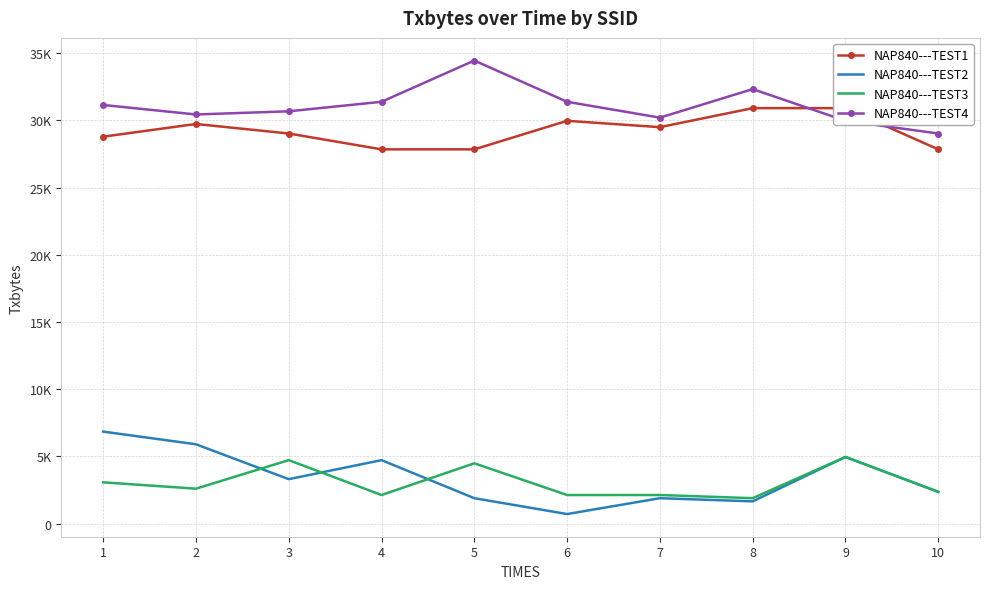

Which series has the widest spread of values?

NAP840---TEST2